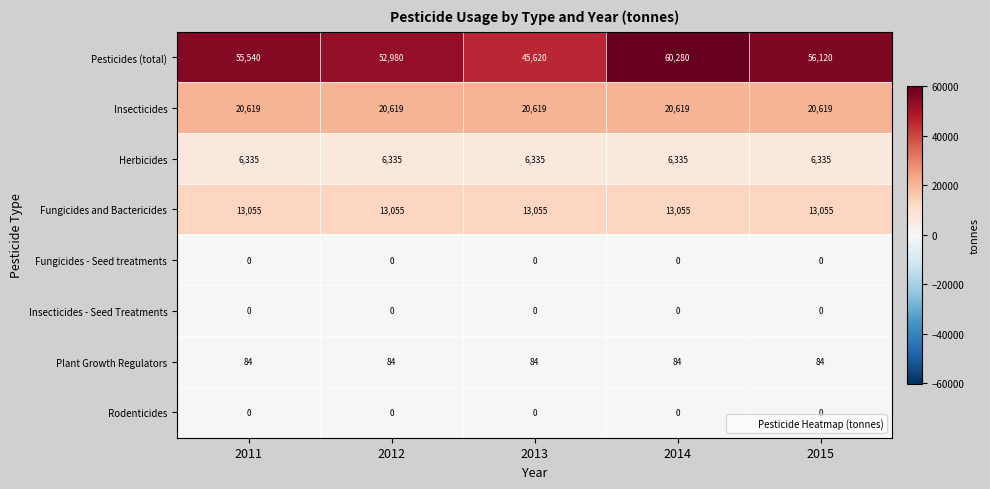

Between 2012 and 2014, which series saw the biggest shift?

Pesticides (total)